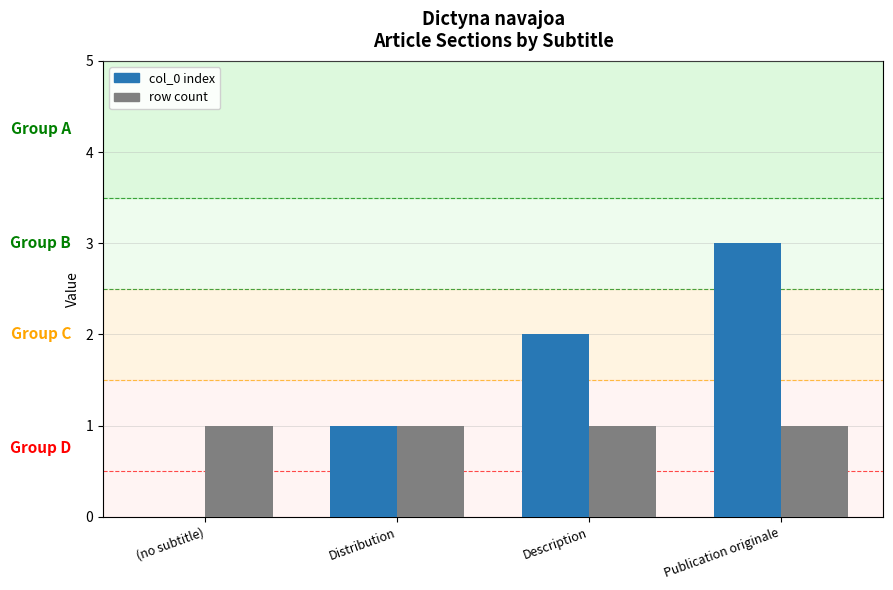

The value of row count at Description is 1. True or false?

True